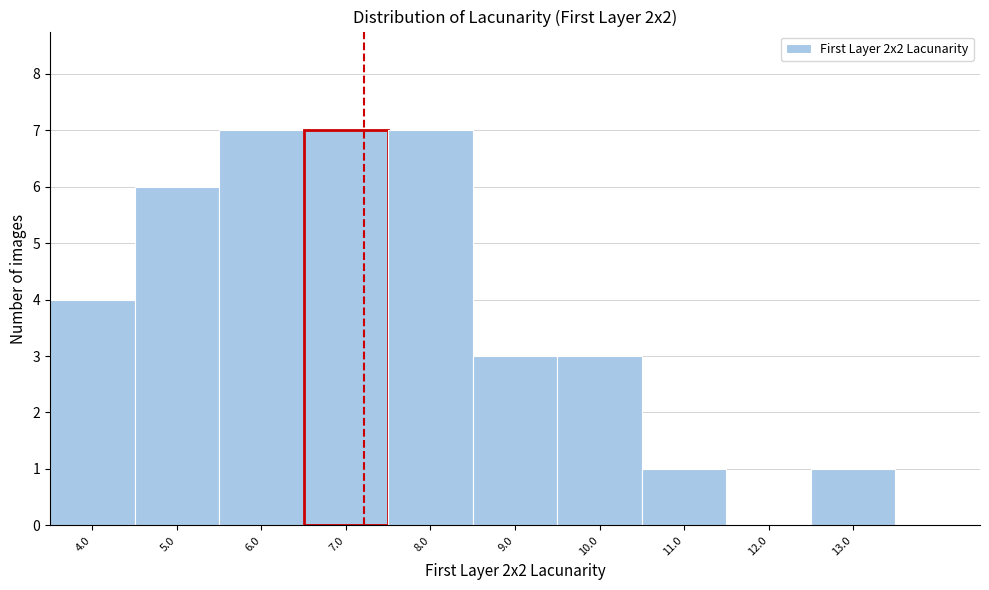

Reading left to right, what are all the values shown in this chart?

4.0=4	5.0=6	6.0=7	7.0=7	8.0=7	9.0=3	10.0=3	11.0=1	12.0=0	13.0=1